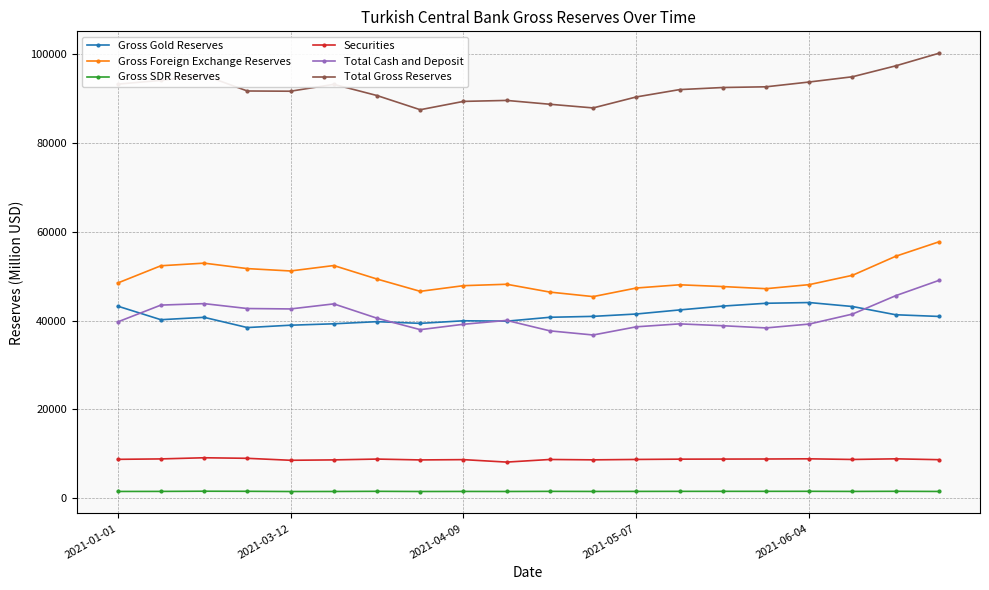

What is the value of the Total Gross Reserves point at the 2nd from the left?

94048.0